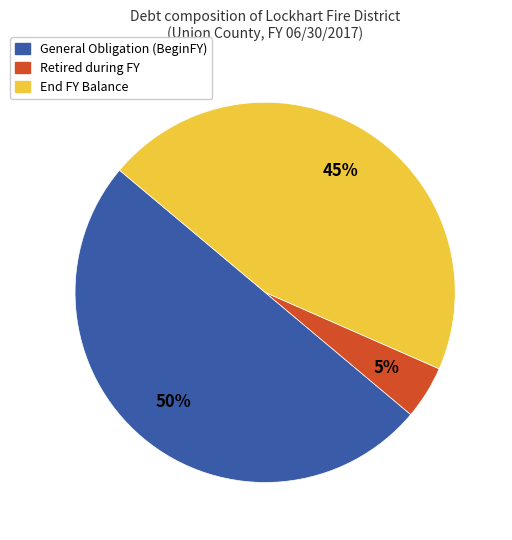

Rank the categories by value from lowest to highest.

Retired during FY, End FY Balance, General Obligation (BeginFY)